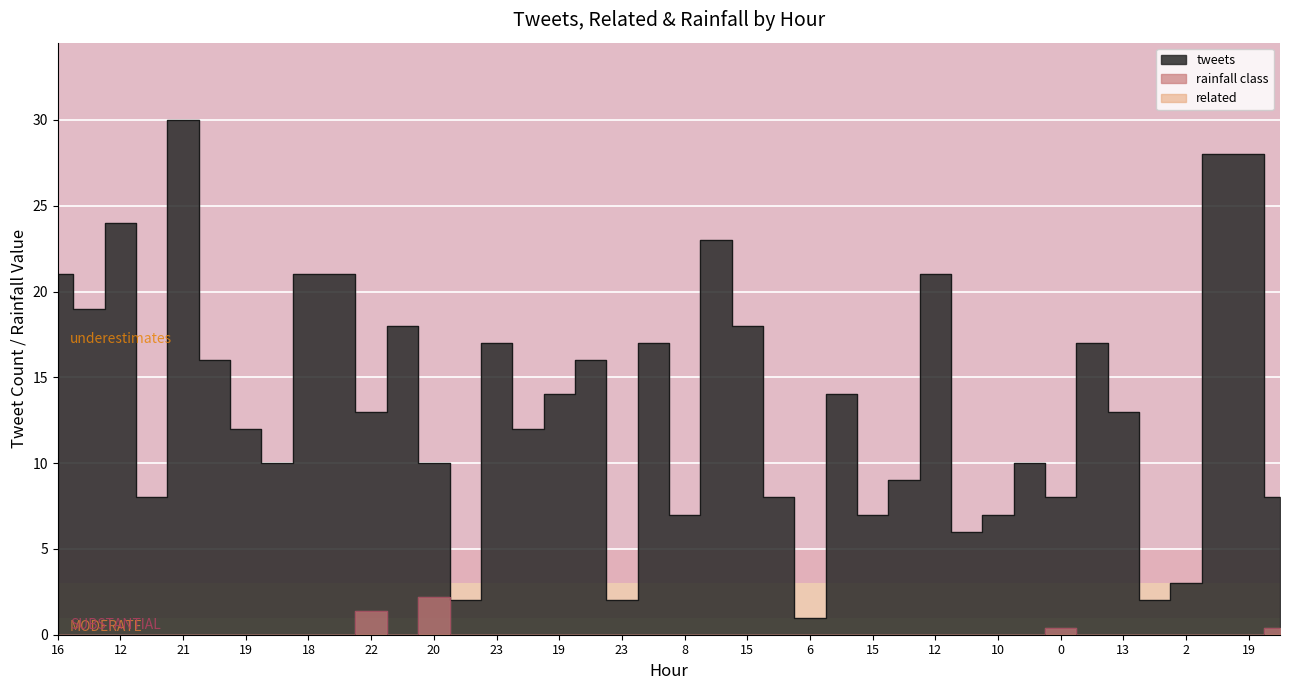

How many data points in tweets are less than 13?

19